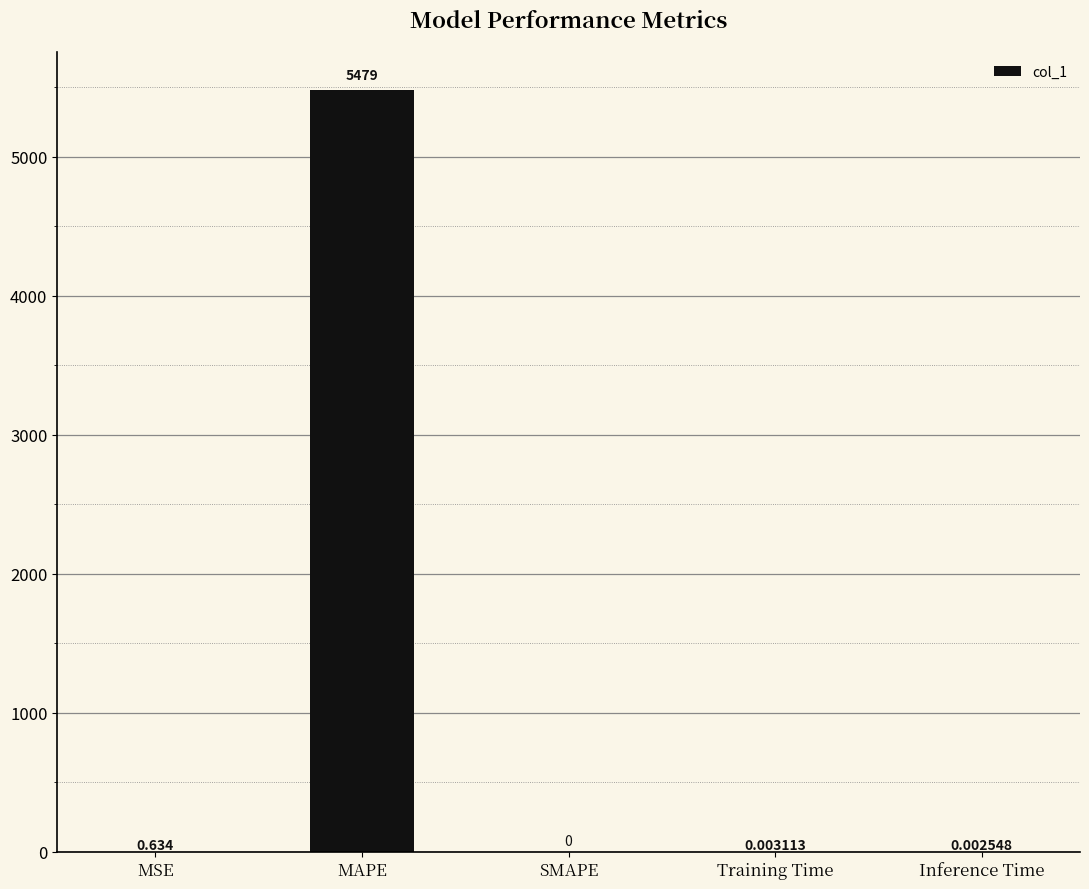

Between MAPE and SMAPE, which is larger?

MAPE